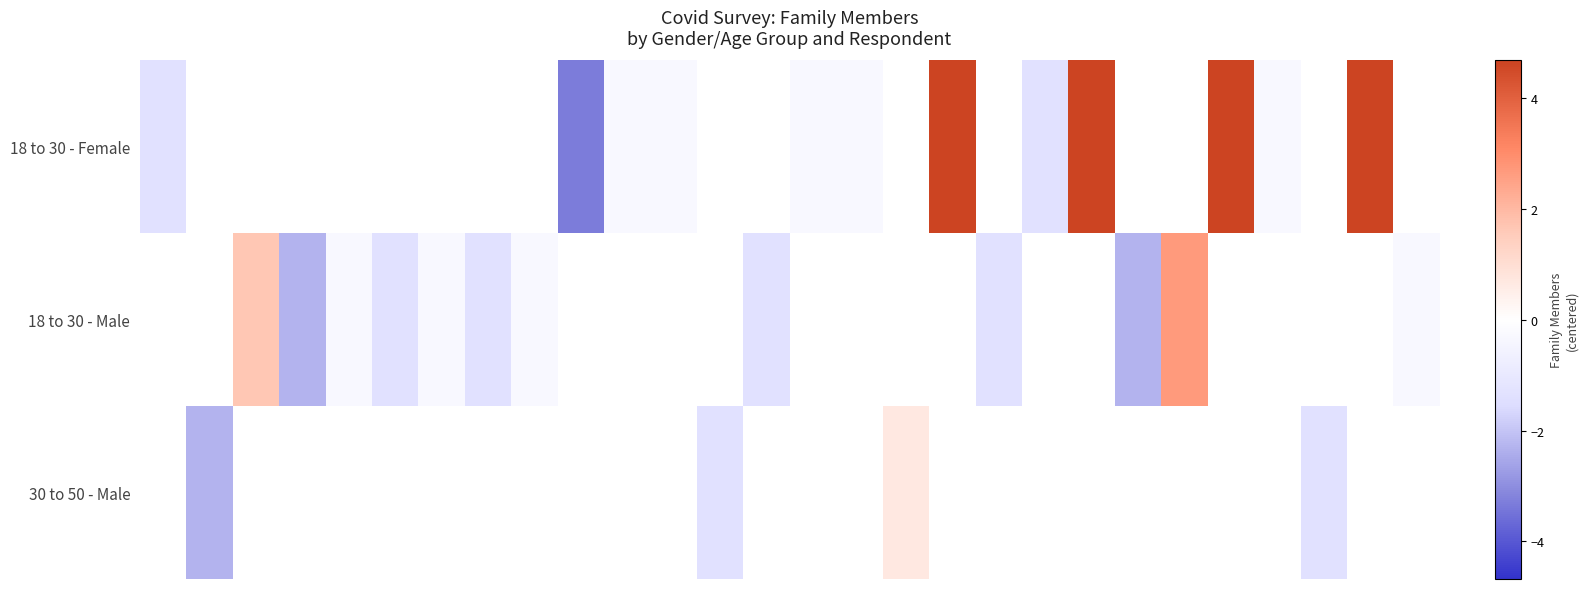

How many distinct data groups are displayed?

3